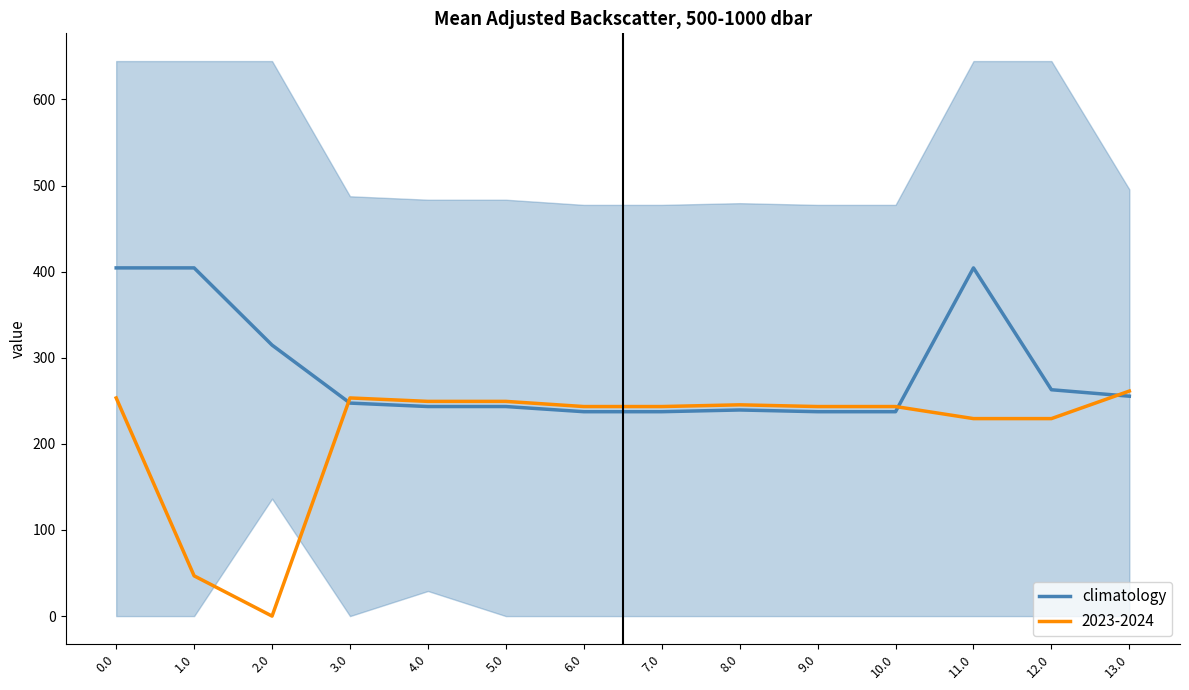

What is the label of the 3rd point from the left?

2.0